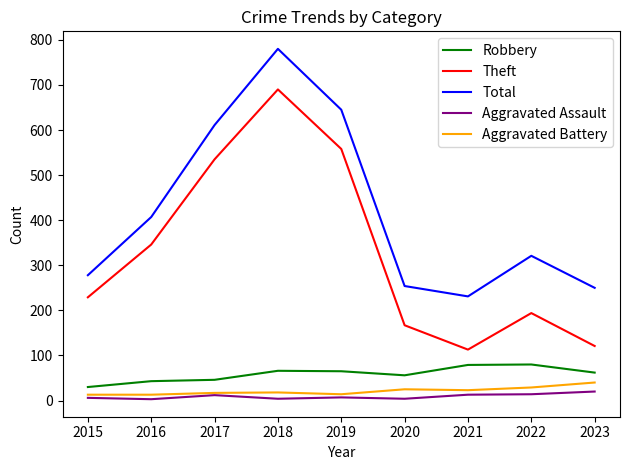

Which label corresponds to the largest value in the chart?

2018